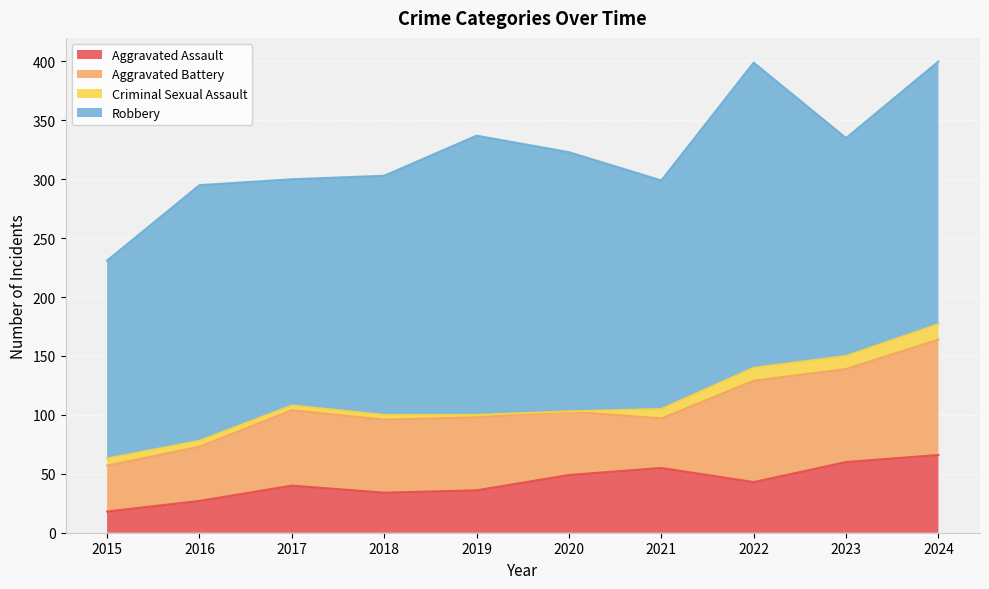

What is the difference between the Aggravated Battery values at 2024 and 2016?

52